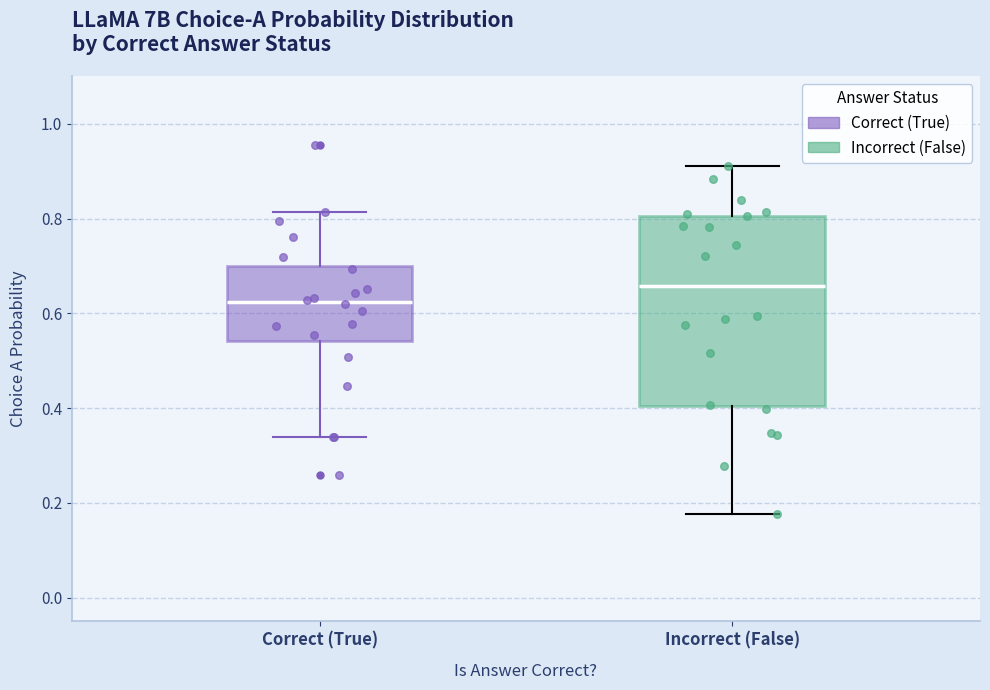

Which box is the tallest, from its lower edge to its upper edge?

Incorrect (False)